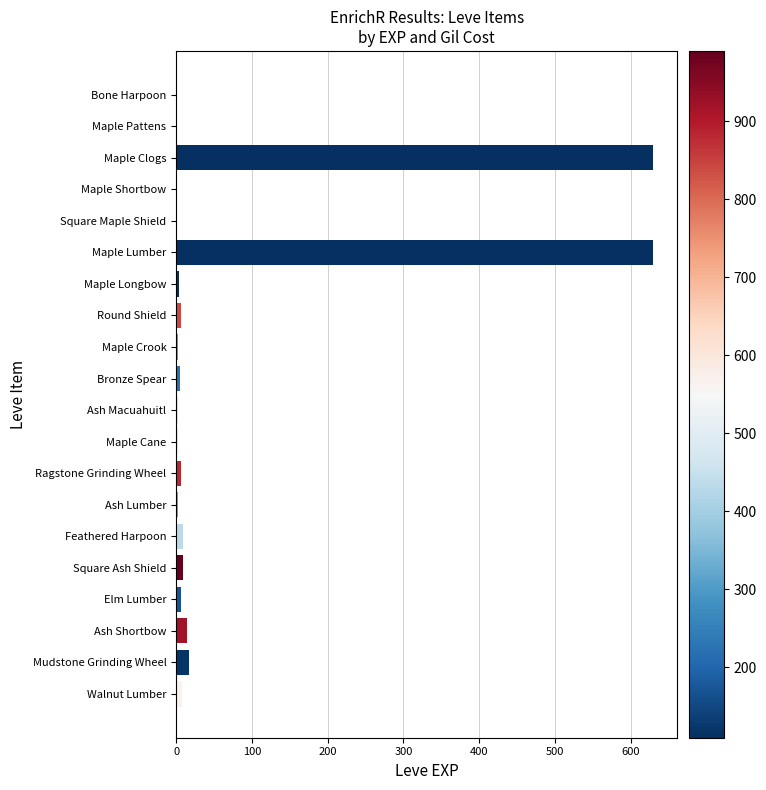

The chart shows a value of 630 at Maple Clogs. True or false?

True